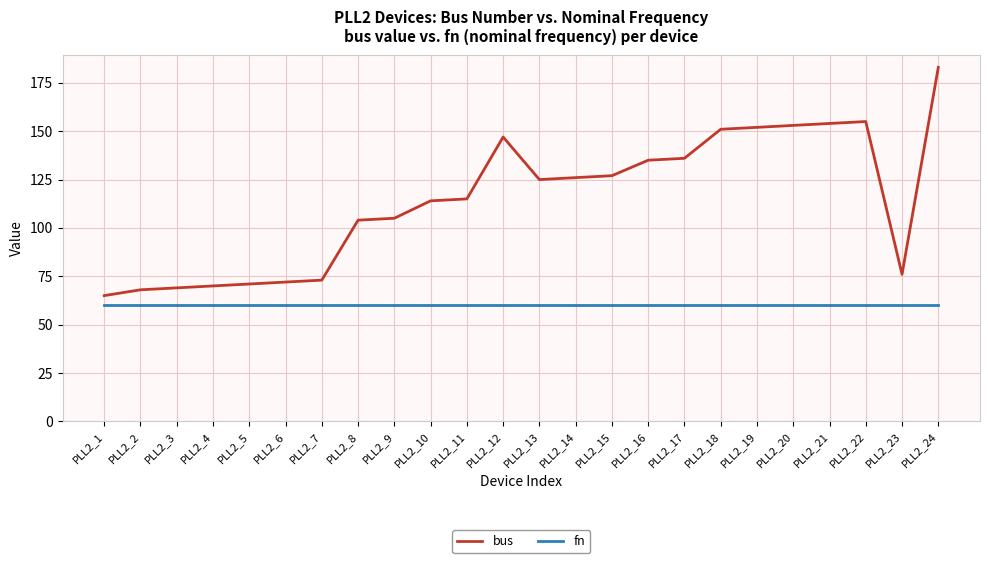

The bus series shows 70 at PLL2_4. True or false?

True